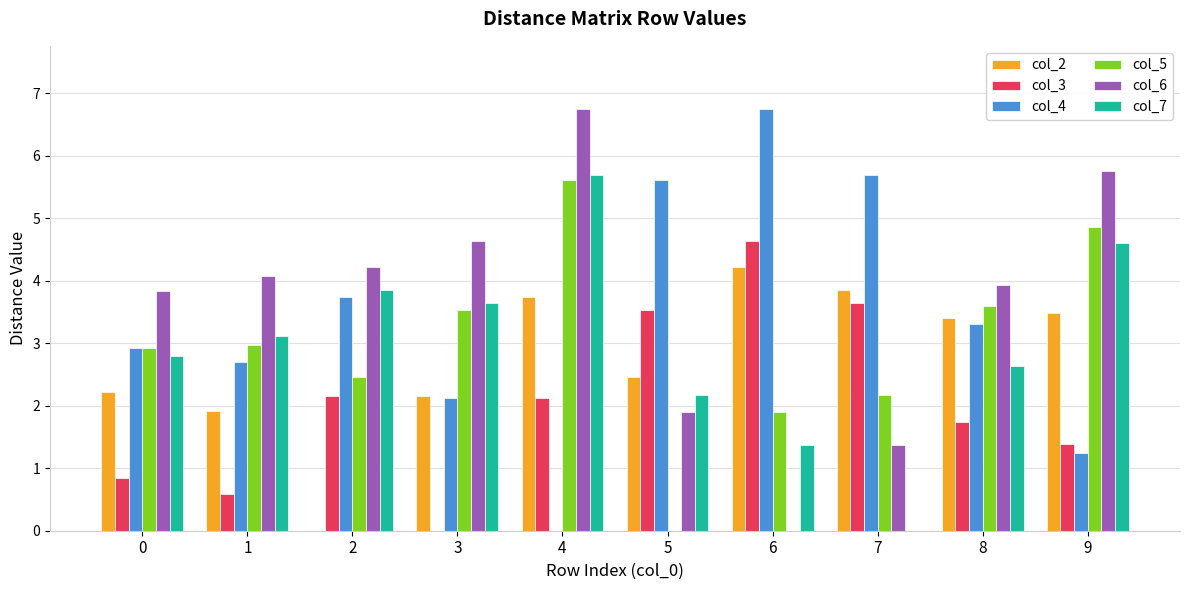

What are all the series names shown in the legend?

col_2, col_3, col_4, col_5, col_6, col_7